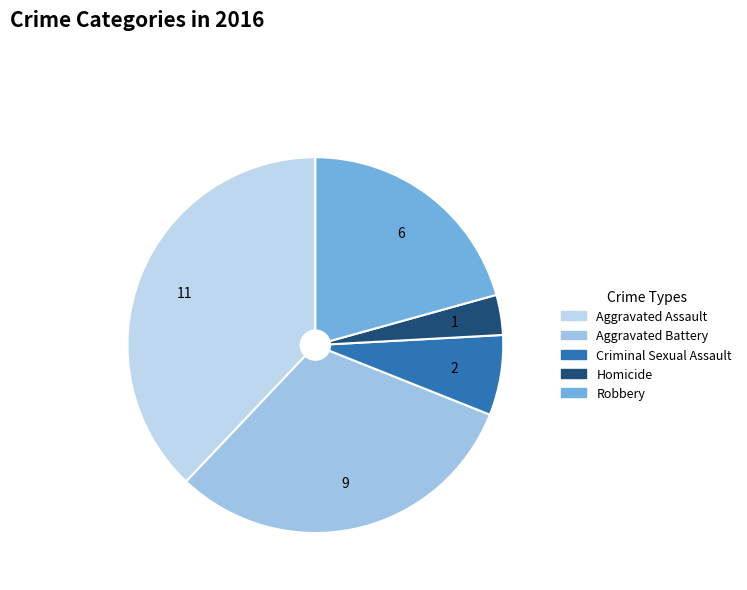

To the nearest percent, what is the difference between the Criminal Sexual Assault and Robbery slice percentages?

14%